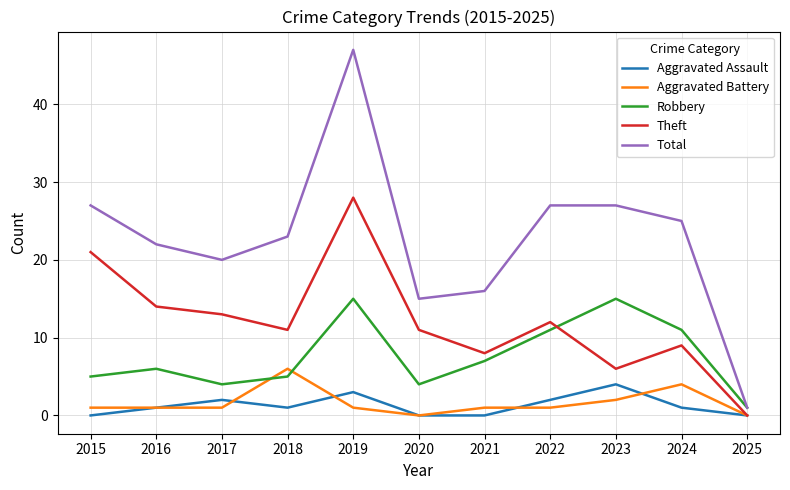

Where is Theft nearest to the value 14?

2016